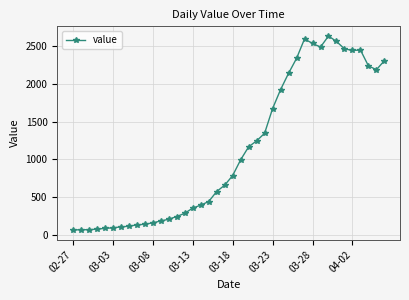

What is the difference between the second highest and minimum values?

2539